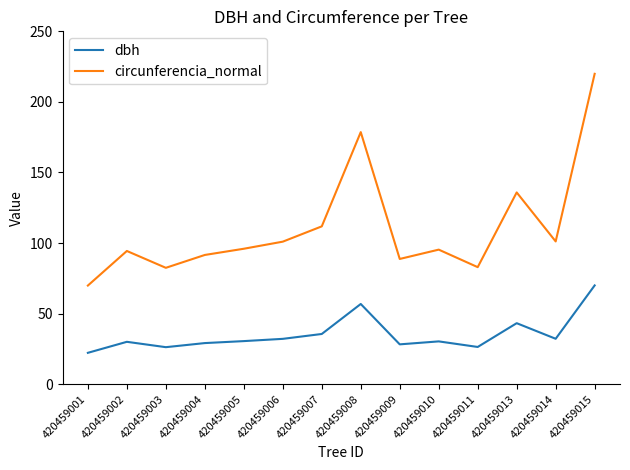

What are all the series names shown in the legend?

dbh, circunferencia_normal